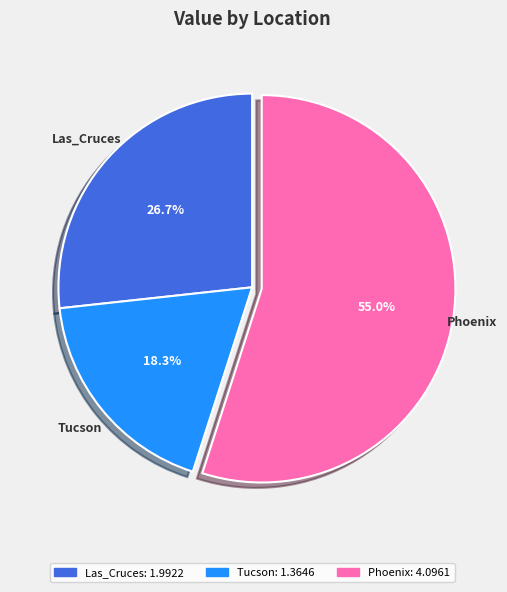

Rank the categories by value from highest to lowest.

Phoenix, Las_Cruces, Tucson